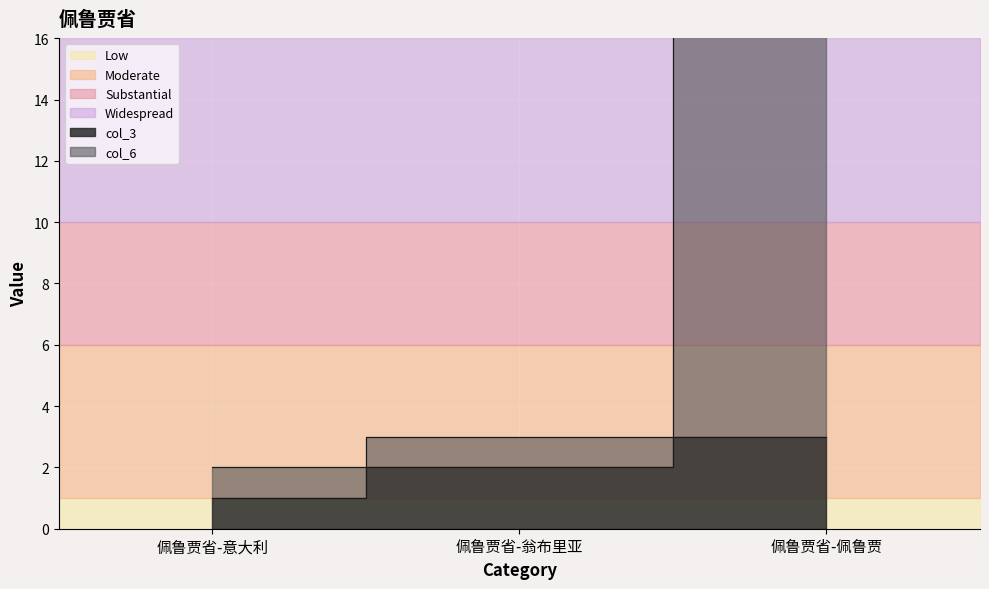

What is the smallest value displayed?

1